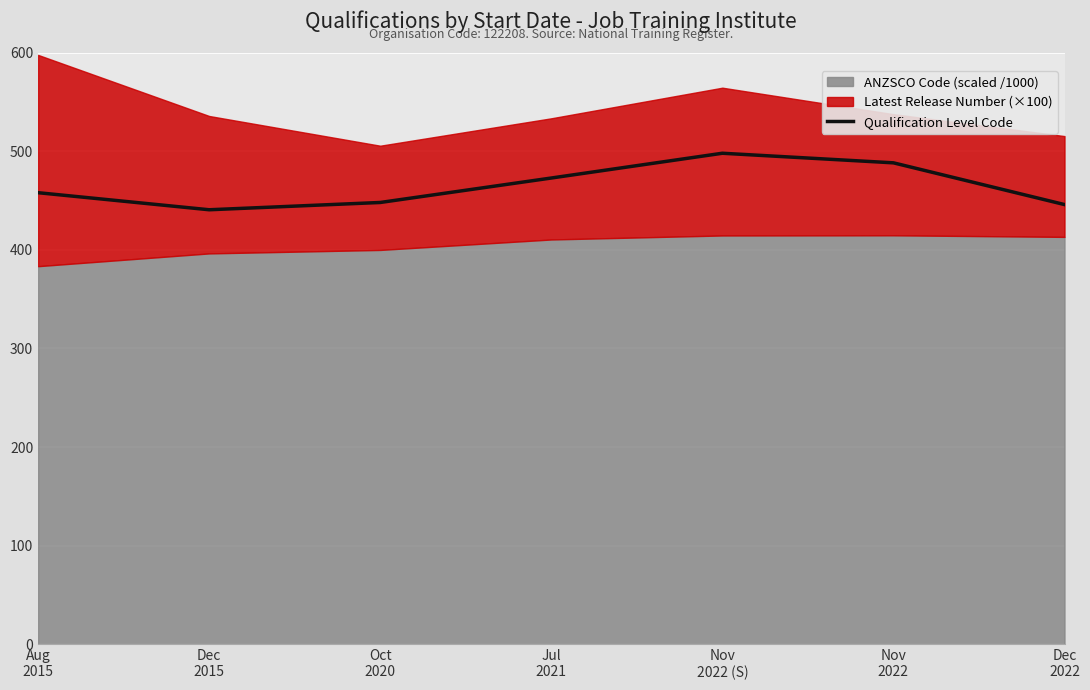

What is the maximum value for Qualification Level Code?

498.0